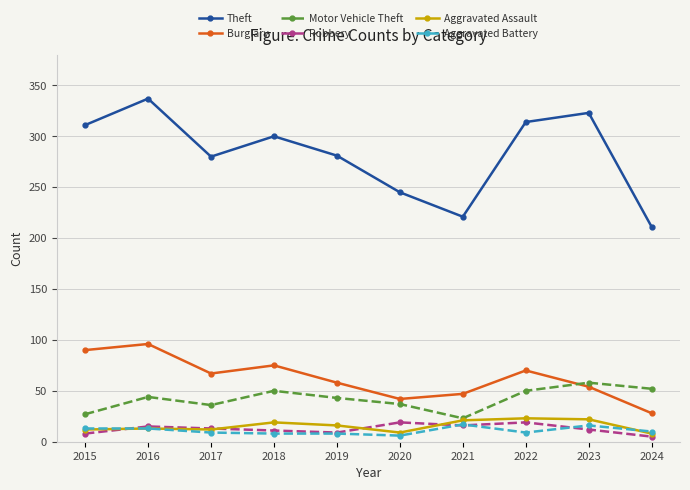

The Robbery series shows 15 at 2016. True or false?

True